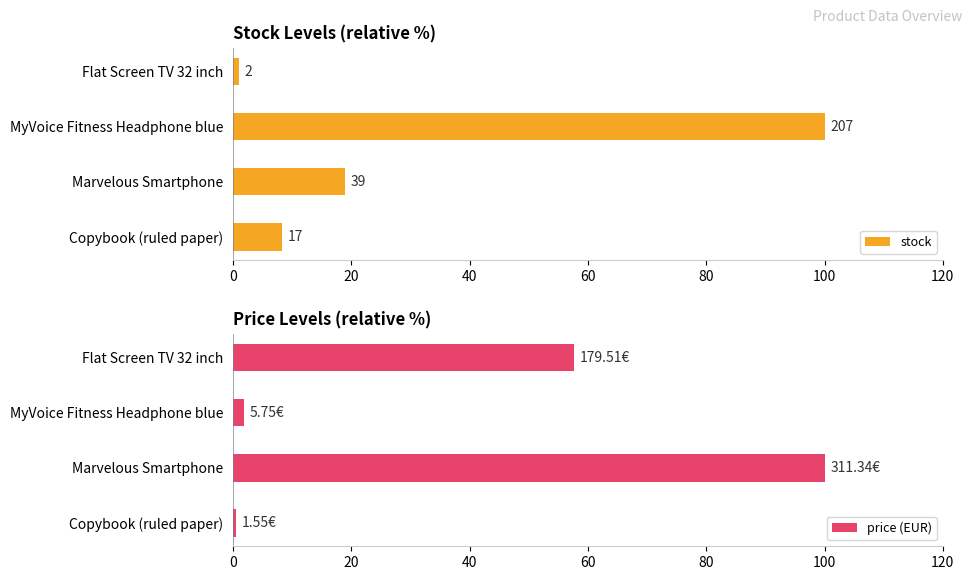

Which series has the largest total across all categories?

price (EUR)